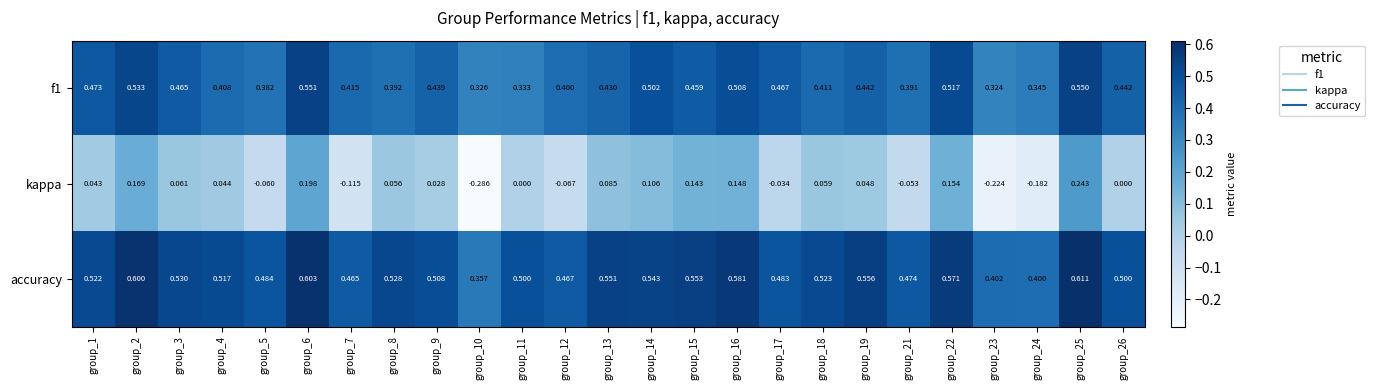

Rank the series by their average value, from highest to lowest.

accuracy, f1, kappa